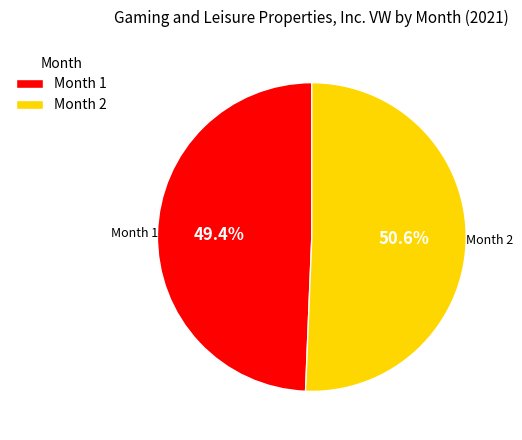

Which slice is the smallest?

Month 1